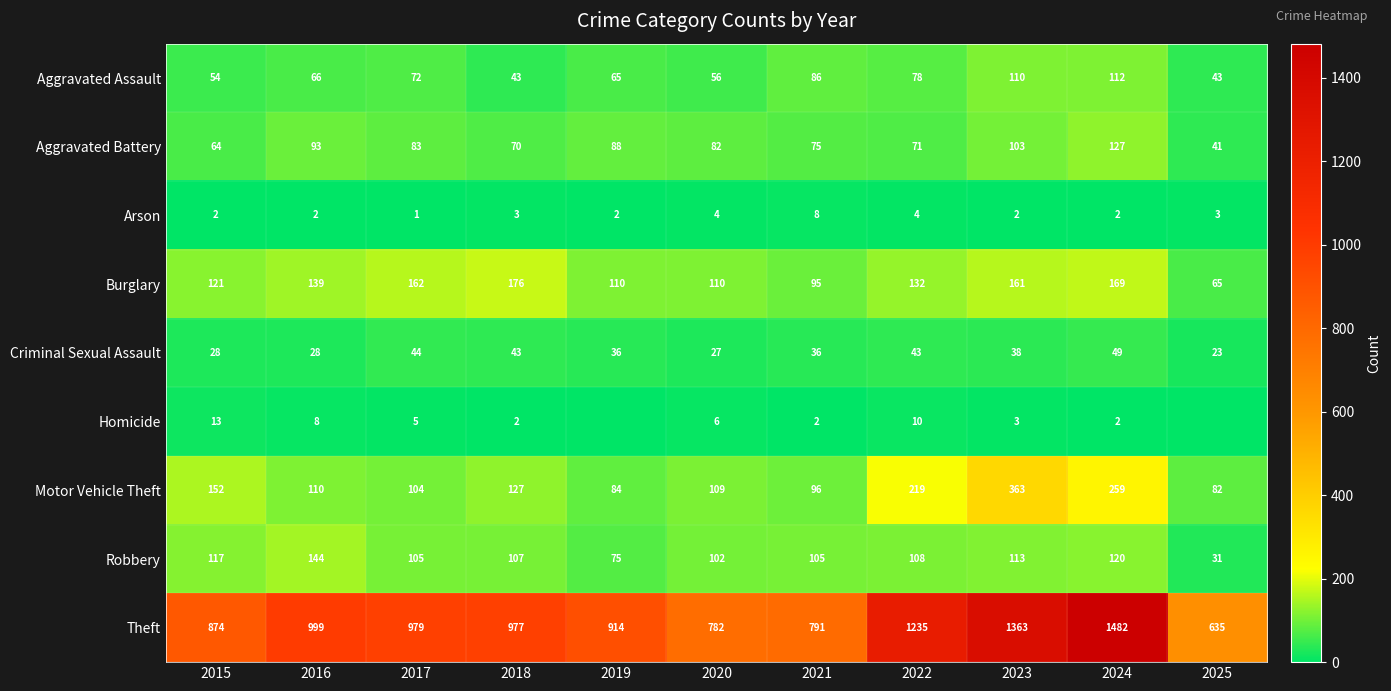

What is the highest value of the Motor Vehicle Theft series?

363